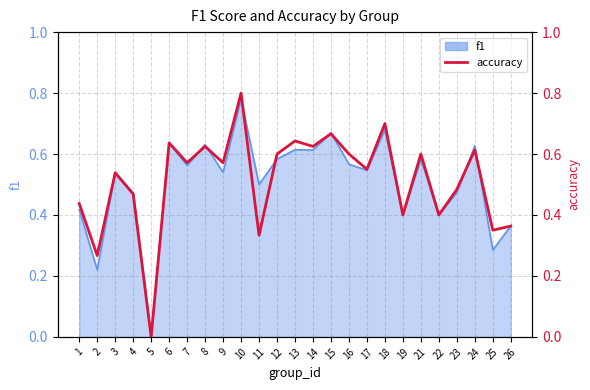

What is the difference between the second highest and second lowest values?

0.4